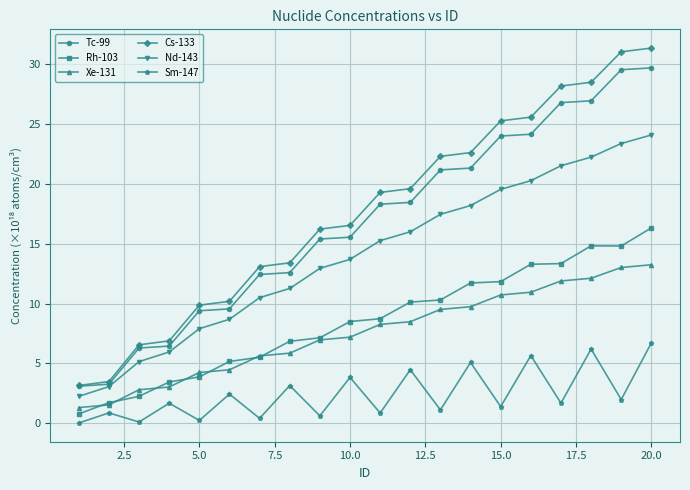

Which series has the widest spread of values?

Cs-133